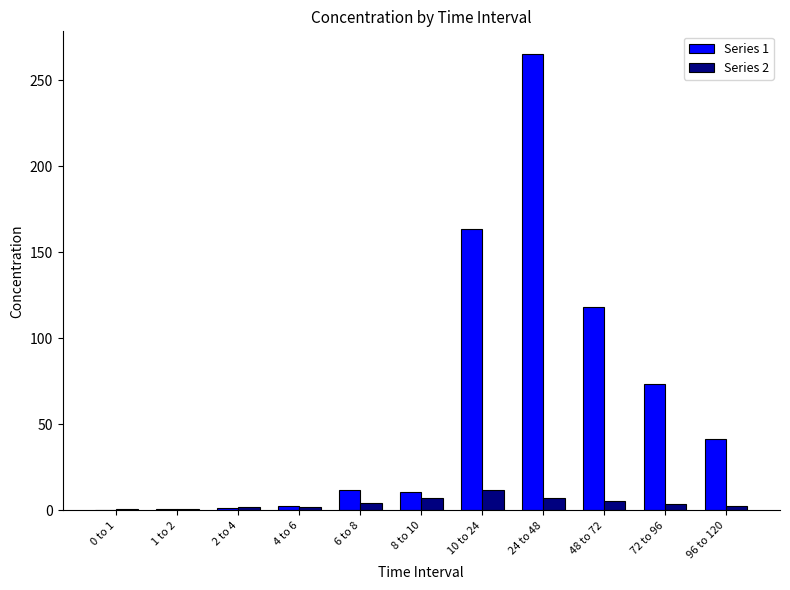

What is the maximum value for Series 1?

265.2